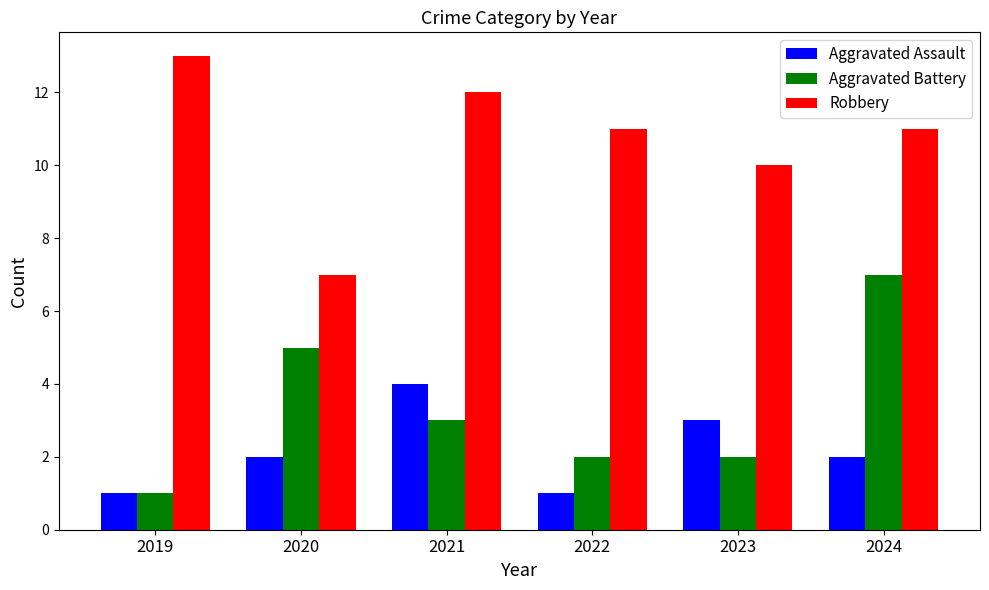

What is the average value of the Robbery series?

11